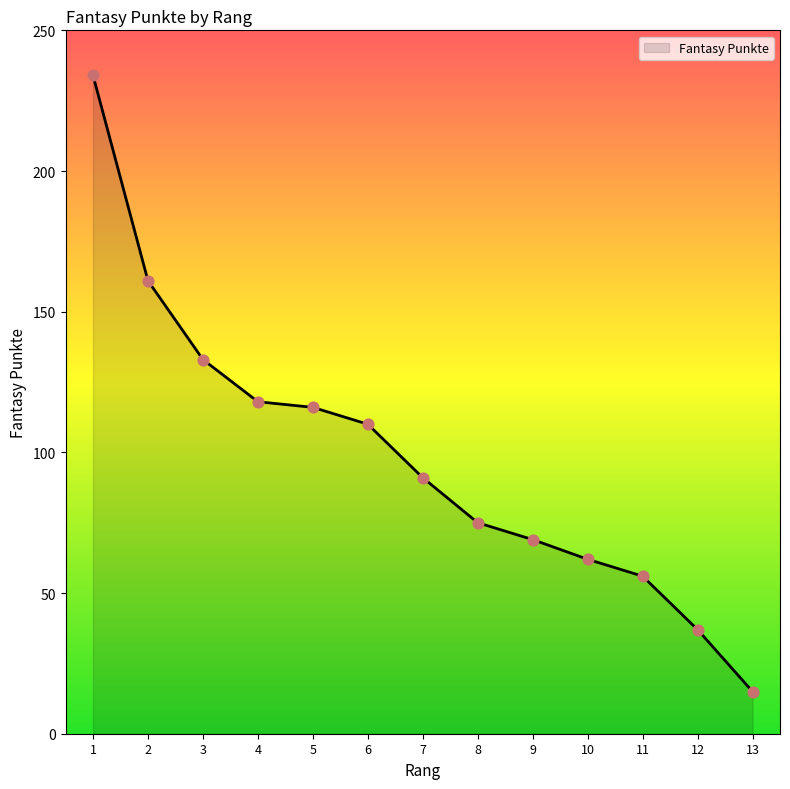

What is the change in value from 6 to 11?

-54